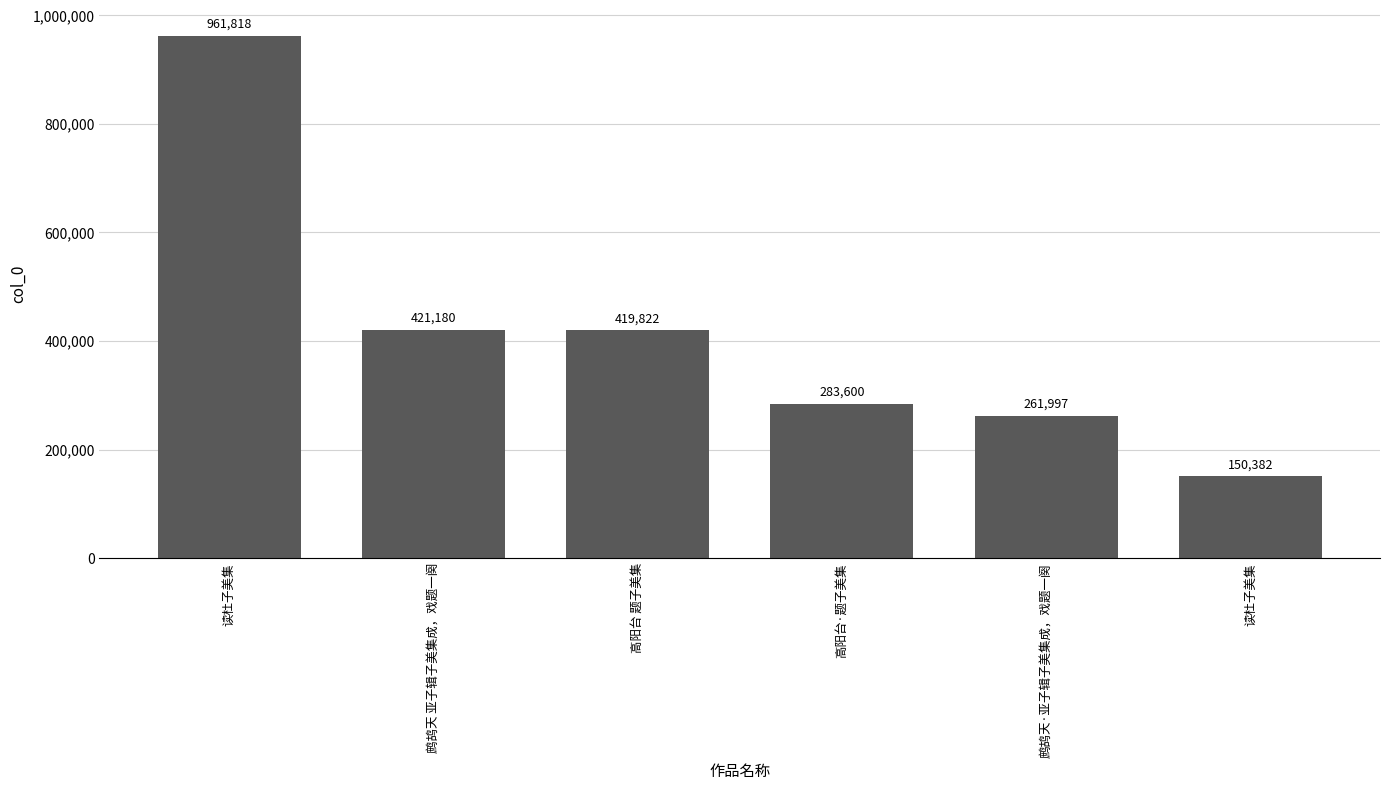

Count the number of categories in the chart.

6